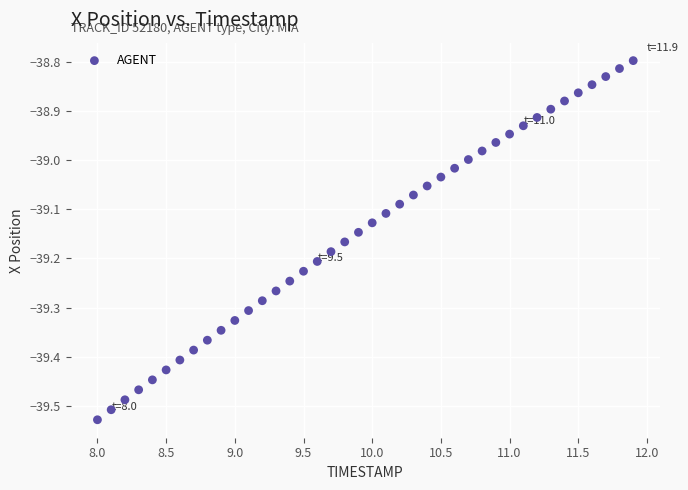

What is the range of X values (max minus min)?

3.9